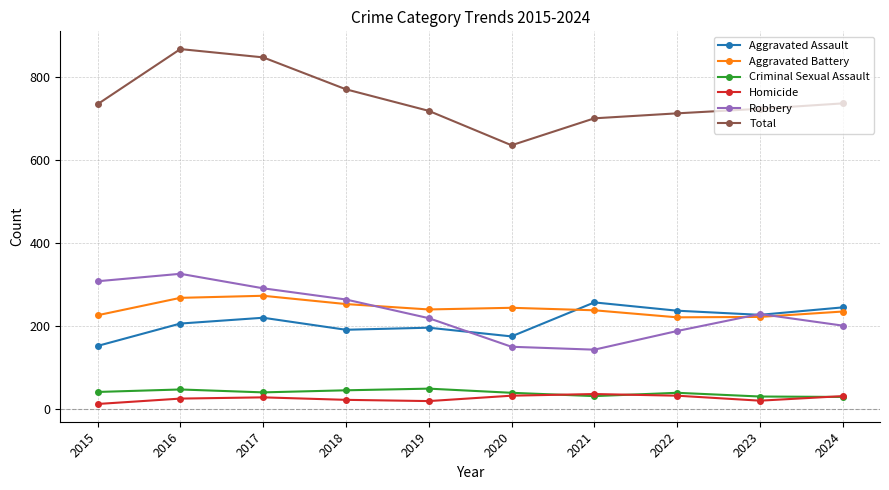

Which series has the largest range (max minus min)?

Total